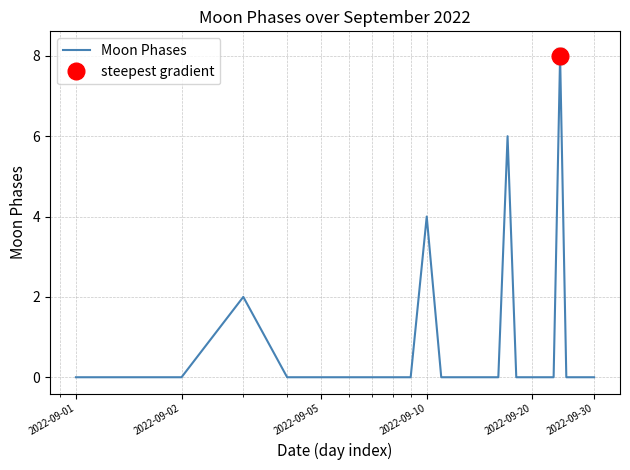

What is the maximum value for Moon Phases?

8